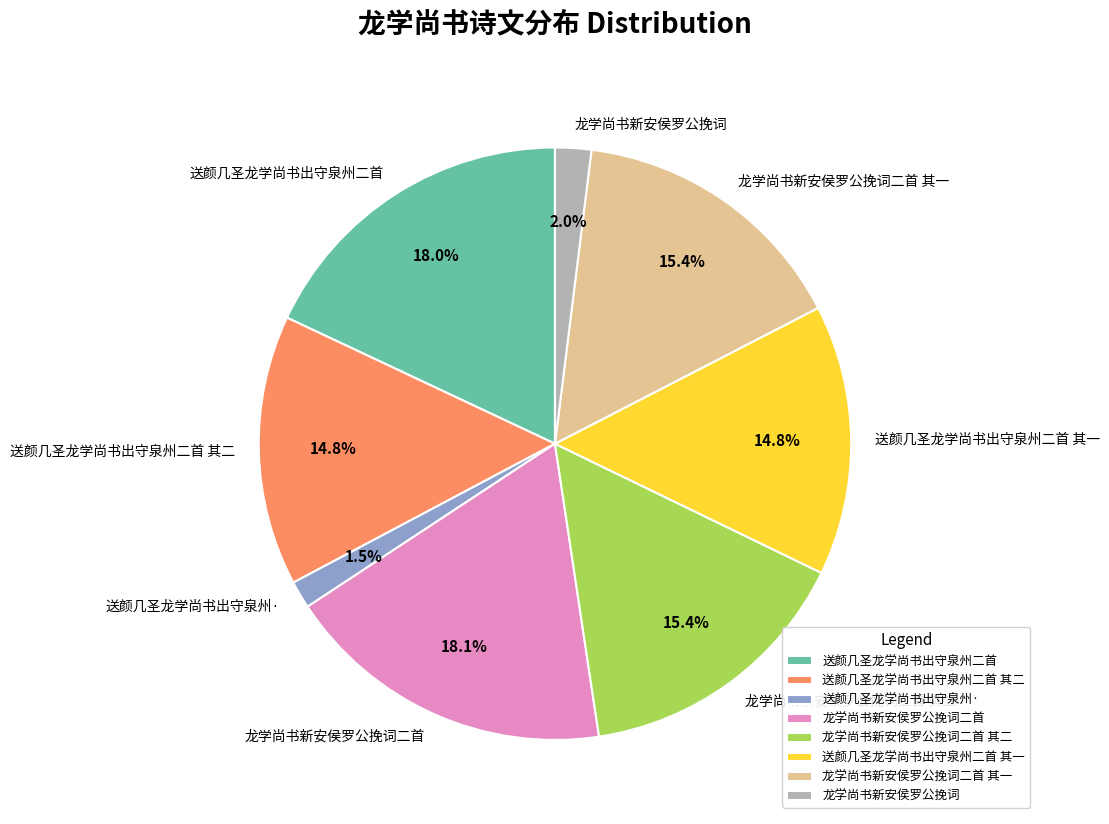

How much of the chart is everything except 送颜几圣龙学尚书出守泉州·?

98.5%